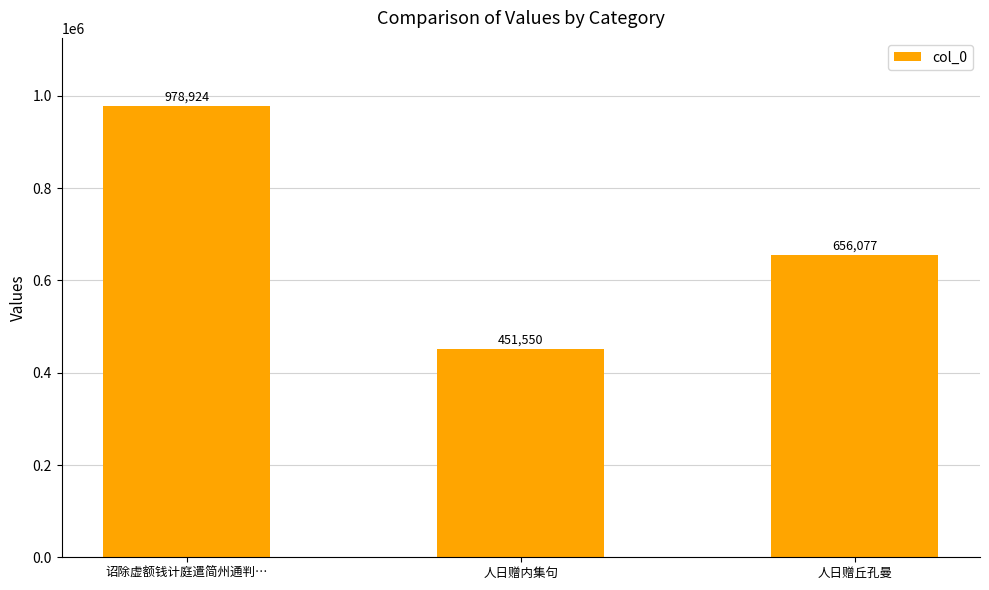

What is the difference between the values at 诏除虚额钱计庭遣简州通判… and 人日赠丘孔曼?

322847